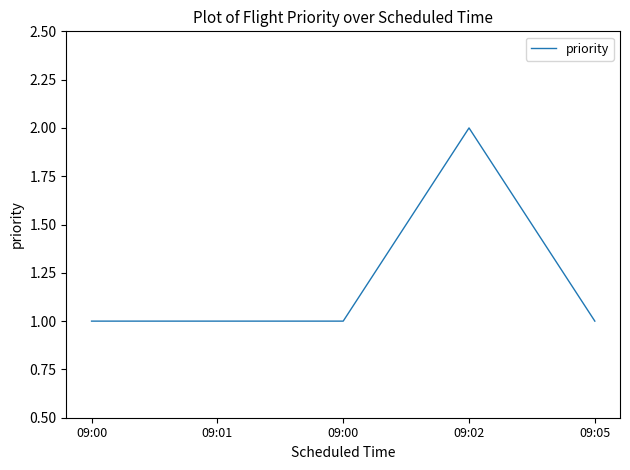

How many lines are shown in the chart?

1